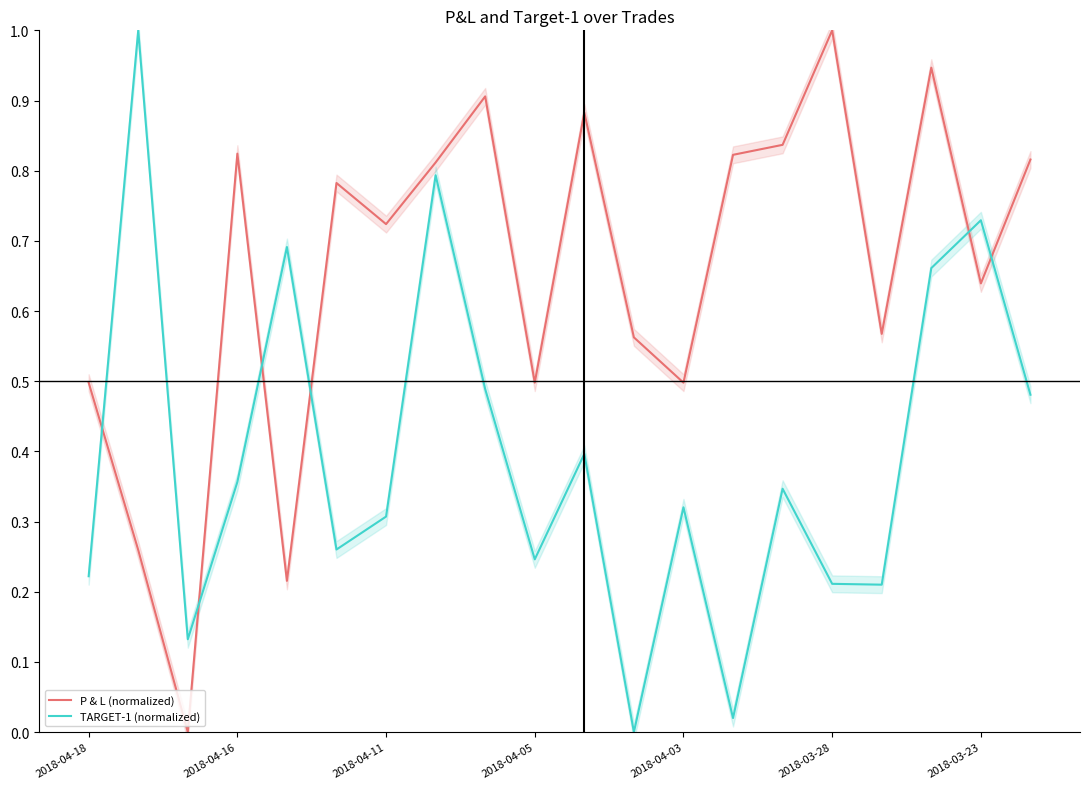

After their last crossing, which series has the higher values: P & L (normalized) or TARGET-1 (normalized)?

P & L (normalized)